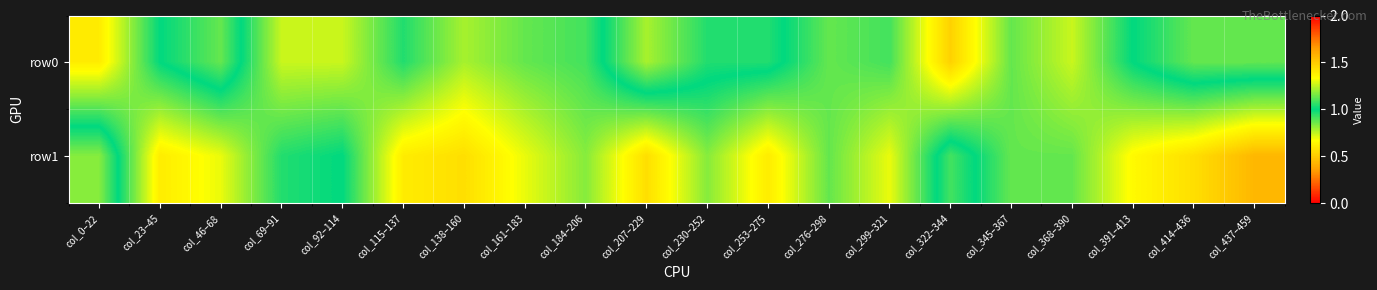

Reading left to right, transcribe all the data shown in this chart.

row0: col_0–22=0.6	col_23–45=1.0	col_46–68=1.1	col_69–91=0.7	col_92–114=0.7	col_115–137=1.0	col_138–160=0.8	col_161–183=0.9	col_184–206=0.9	col_207–229=1.2	col_230–252=1.0	col_253–275=1.0	col_276–298=0.9	col_299–321=0.9	col_322–344=0.5	col_345–367=0.9	col_368–390=0.7	col_391–413=1.0	col_414–436=1.1	col_437–459=1.1
row1: col_0–22=1.2	col_23–45=0.6	col_46–68=0.7	col_69–91=1.0	col_92–114=1.0	col_115–137=0.6	col_138–160=0.6	col_161–183=0.7	col_184–206=0.8	col_207–229=0.6	col_230–252=0.8	col_253–275=0.6	col_276–298=0.9	col_299–321=0.7	col_322–344=1.1	col_345–367=0.9	col_368–390=0.9	col_391–413=0.7	col_414–436=0.6	col_437–459=0.4